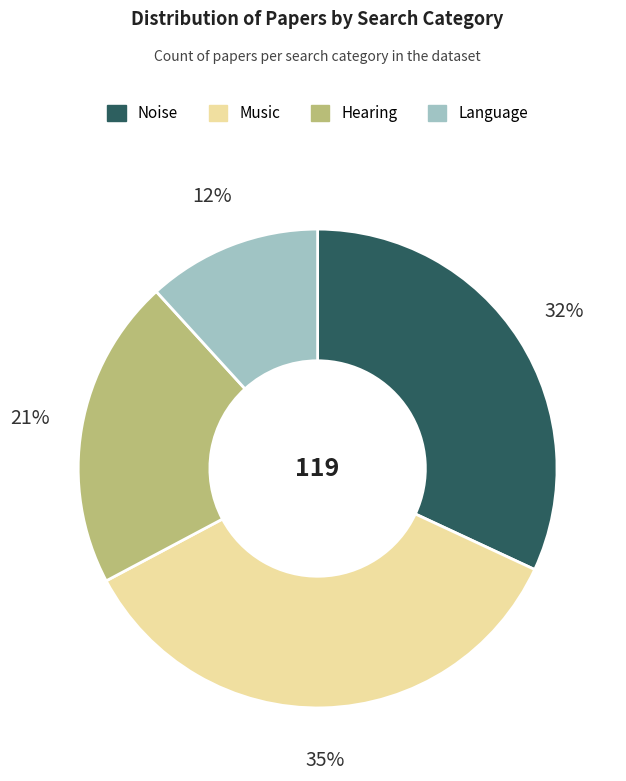

What percentage is the Noise slice, to the nearest percent?

32%